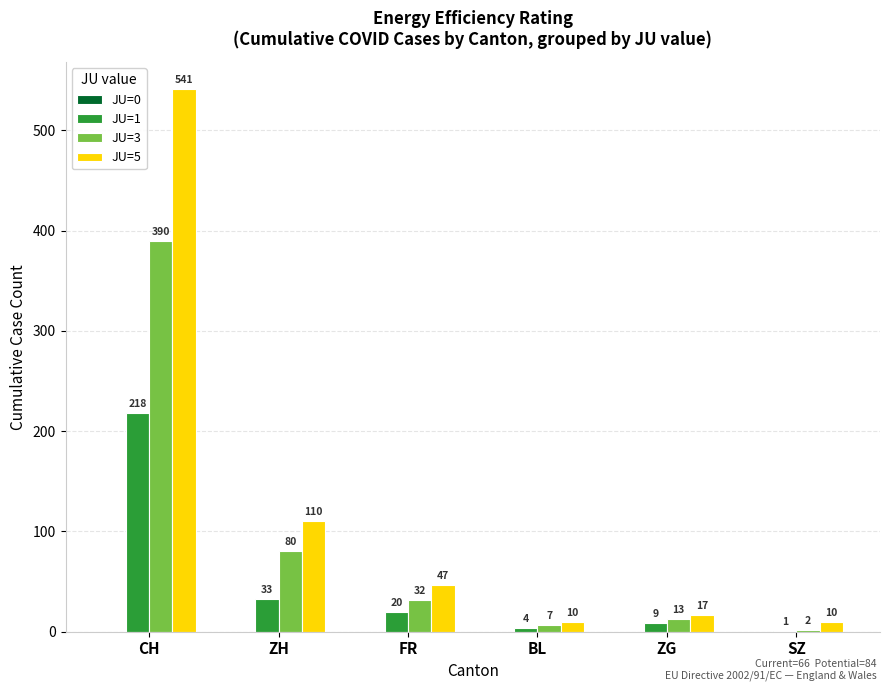

Is the value of JU=5 at SZ greater than the value of JU=1 at BL?

Yes